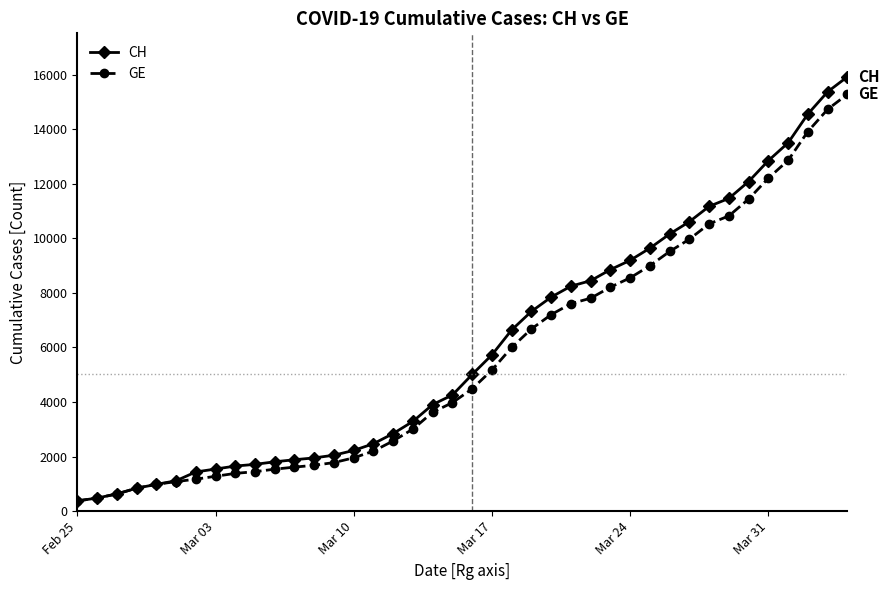

What is the lowest value of the CH series?

375